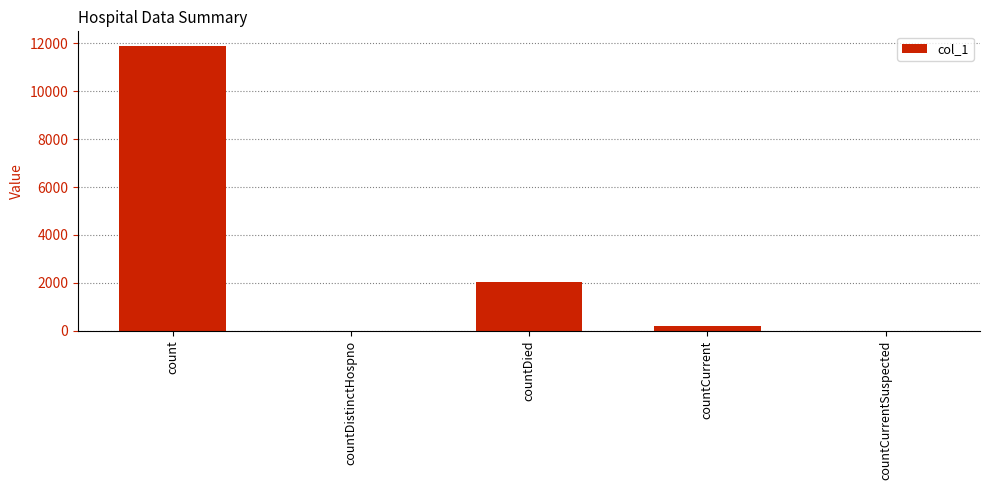

What is the sum of the values at countDistinctHospno and countDied?

2027